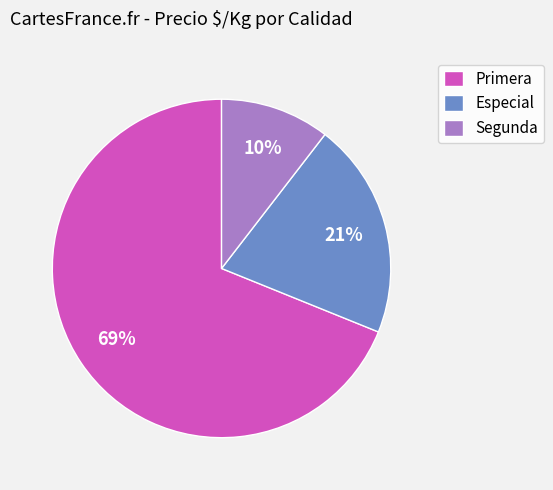

How many segments does this pie chart have?

3